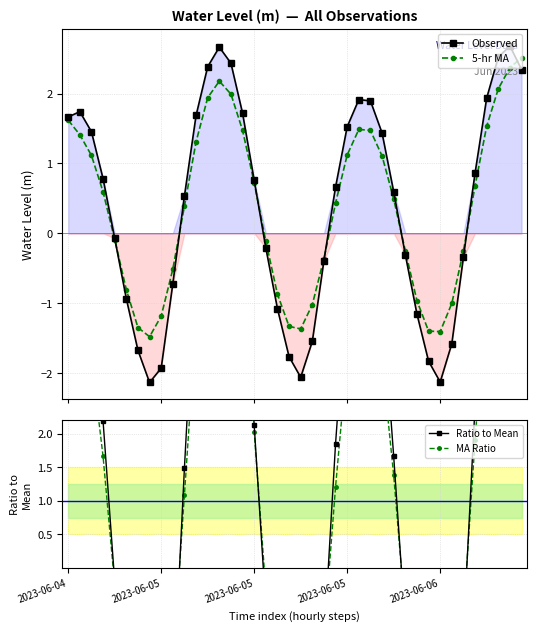

How many negative values does the 5-hr MA series have?

18